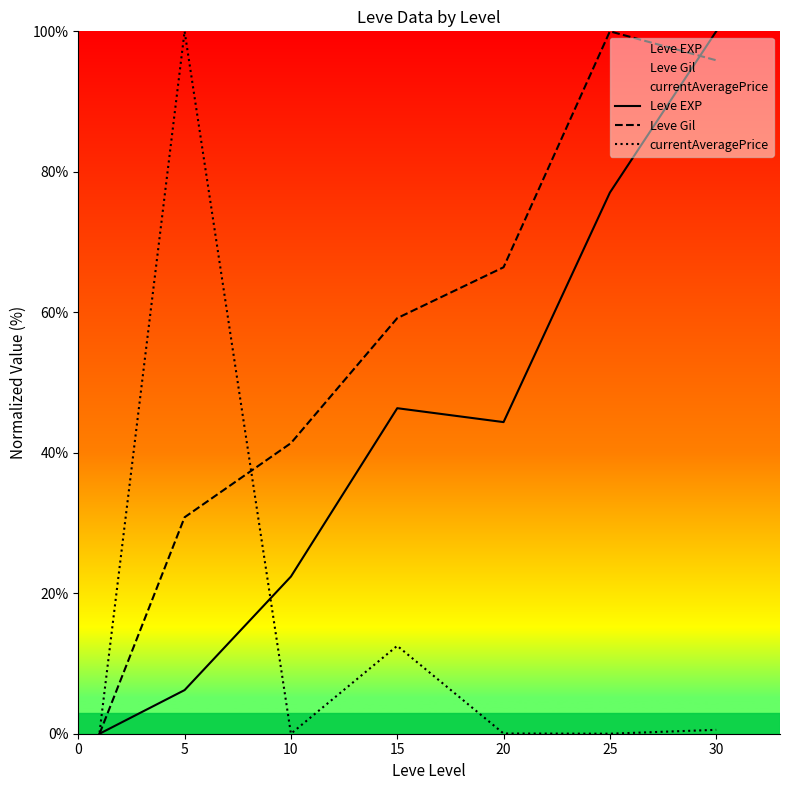

At how many categories does at least one series exceed 20?

6